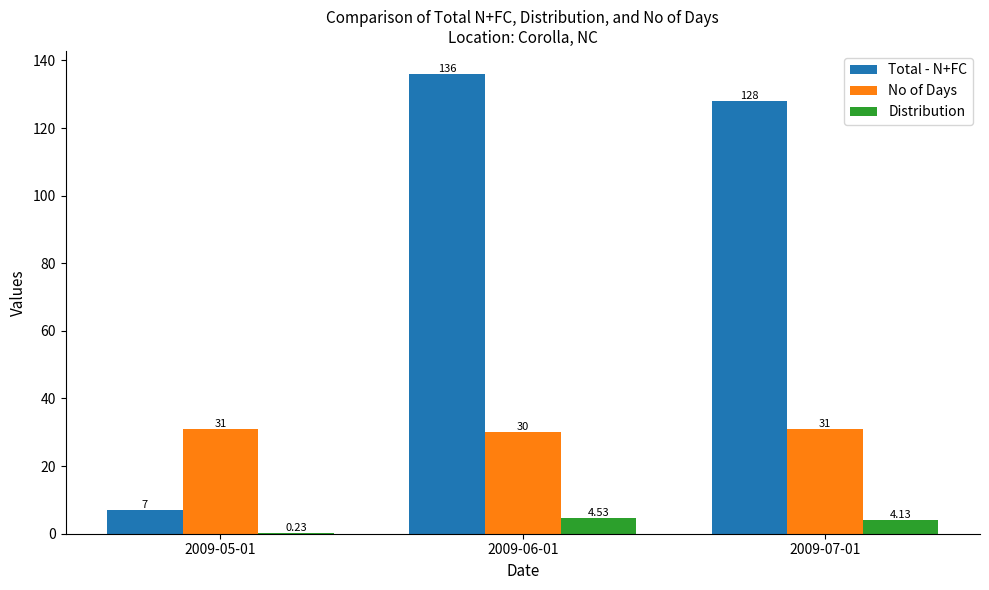

Which series has the widest spread of values?

Total - N+FC